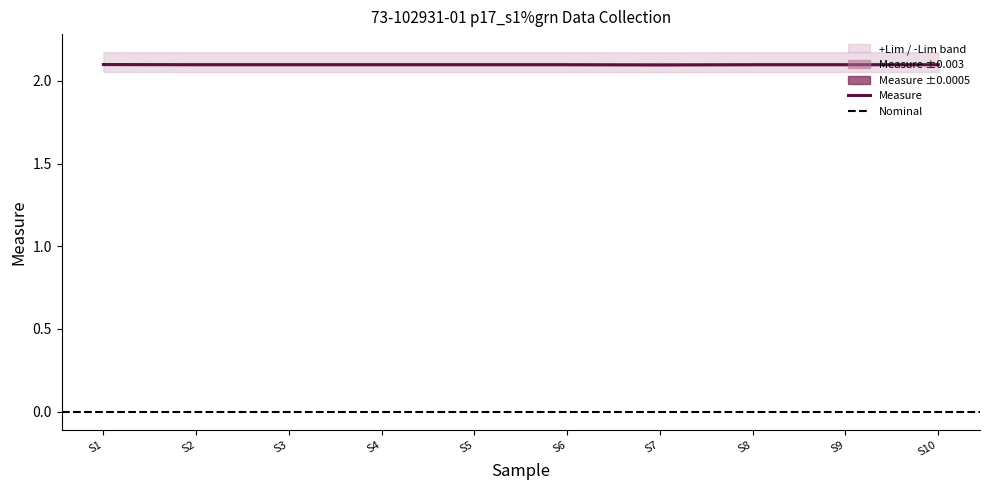

What is the highest value of the Measure series?

2.1